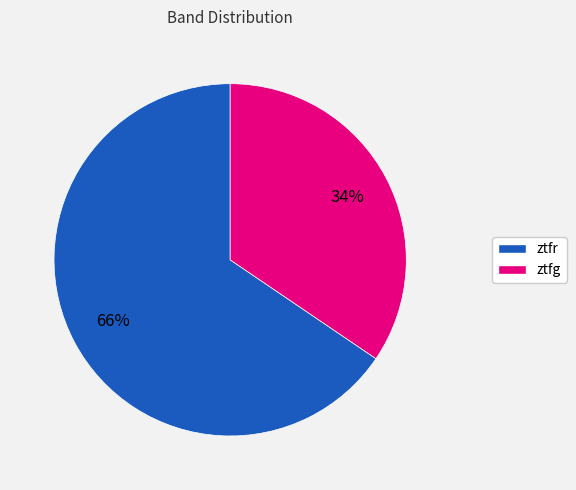

To the nearest percent, what is the combined percentage of ztfr and ztfg?

100%